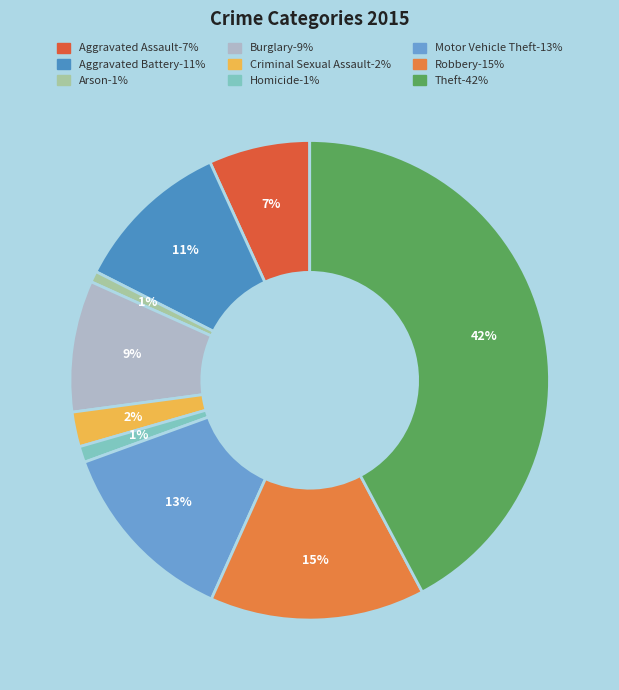

Does any single category account for the majority?

No